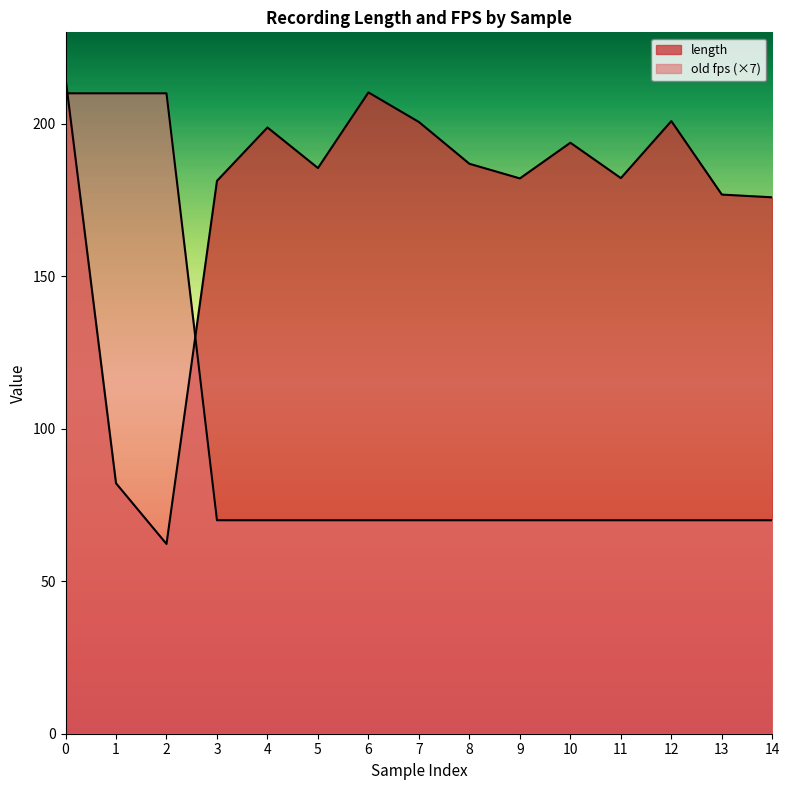

Is the value of old fps at 12 greater than the value of length at 7?

No